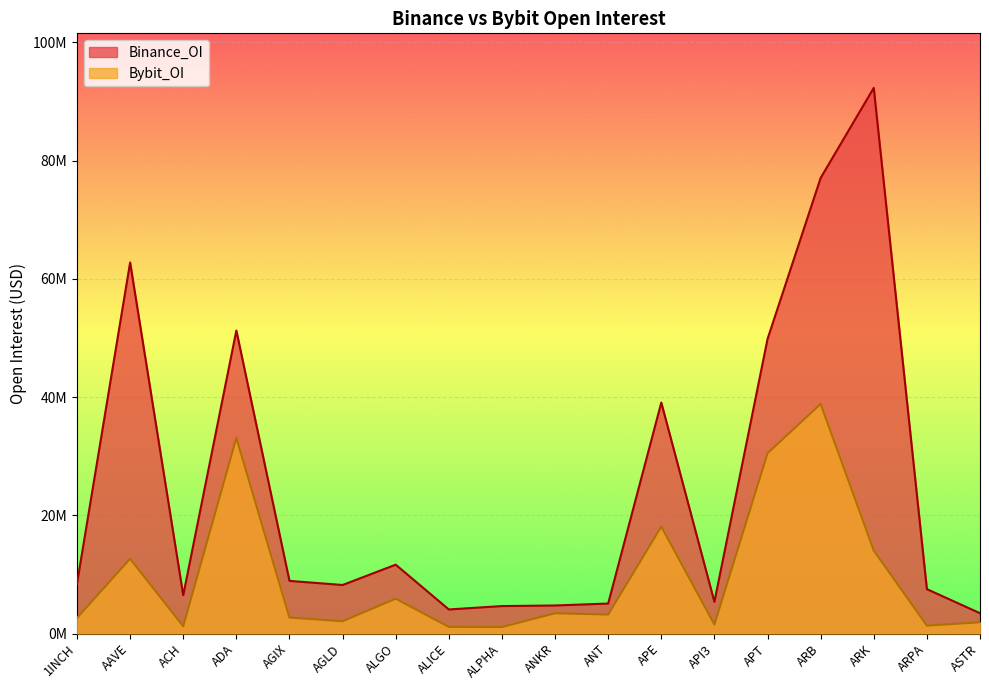

What is the value of the Bybit_OI point at the 18th from the left?

1899486